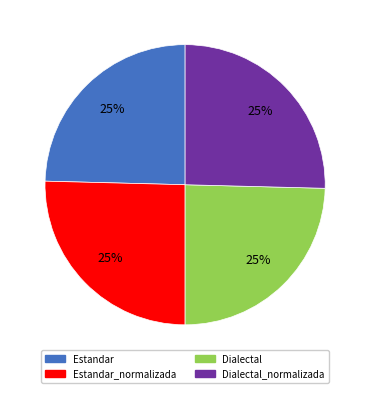

Does any single category account for the majority?

No